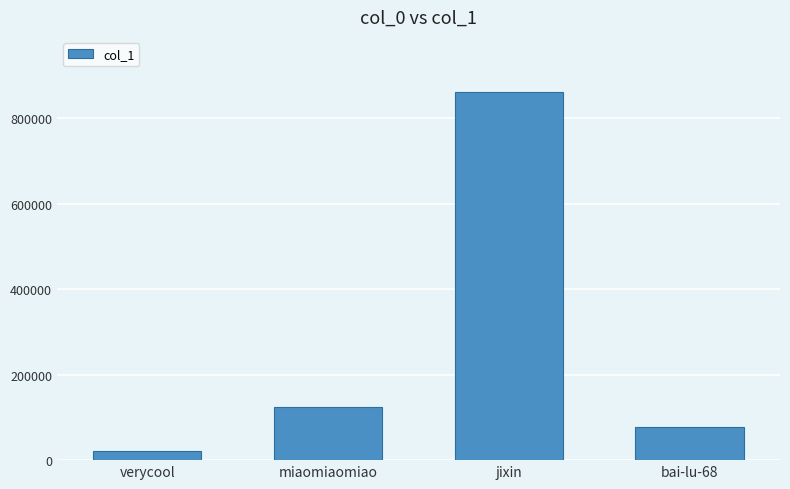

Which label corresponds to the smallest value in the chart?

verycool